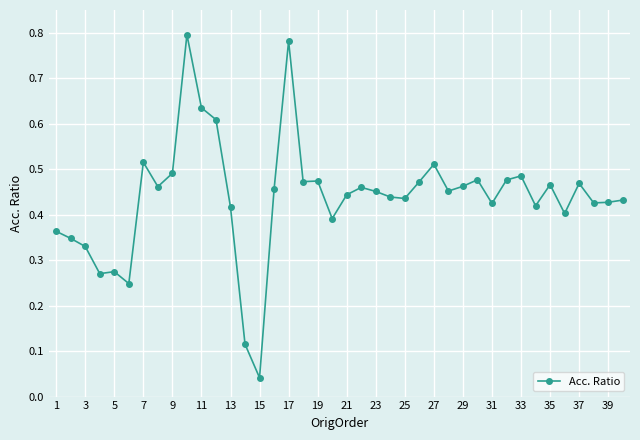

What is the difference between the second highest and minimum values?

0.7